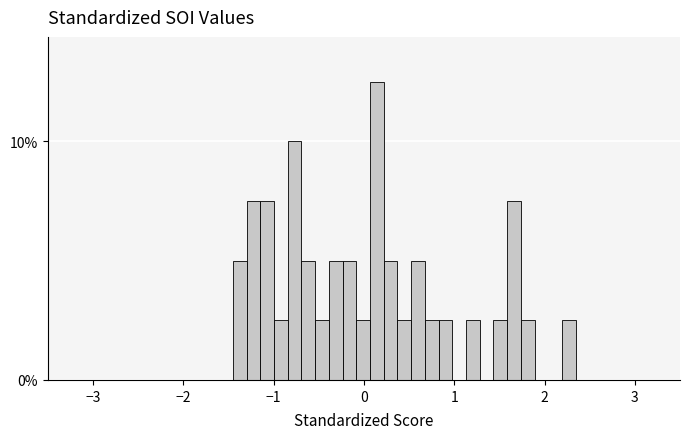

Read against the x-axis, roughly where is the centre of the tallest bar?

0.1